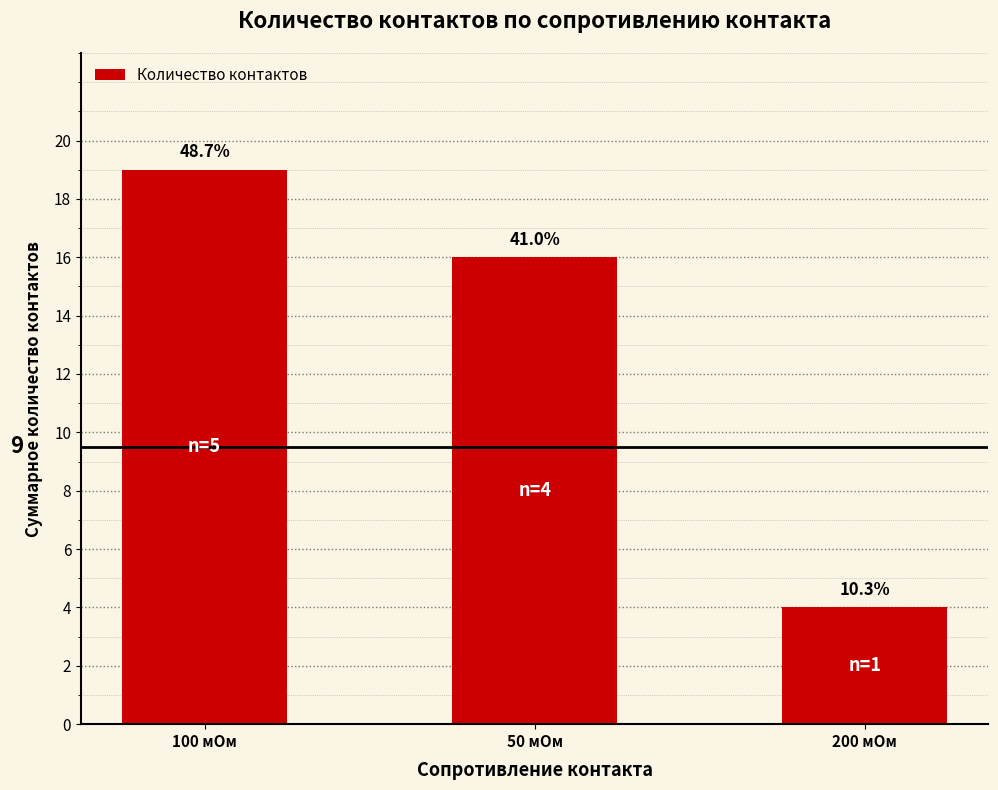

How many bars are there in total?

3